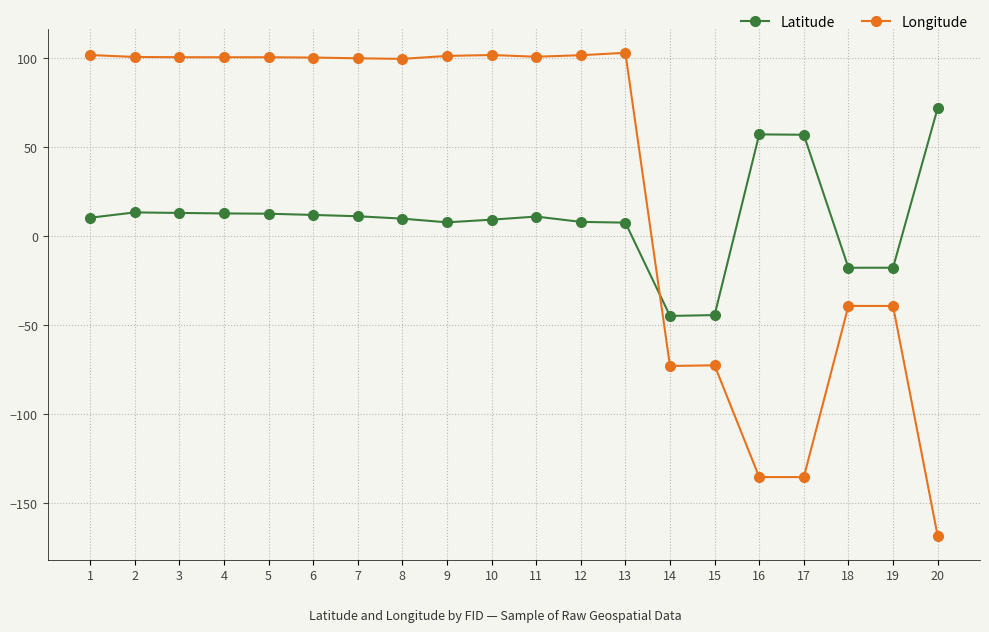

How many distinct data groups are displayed?

2